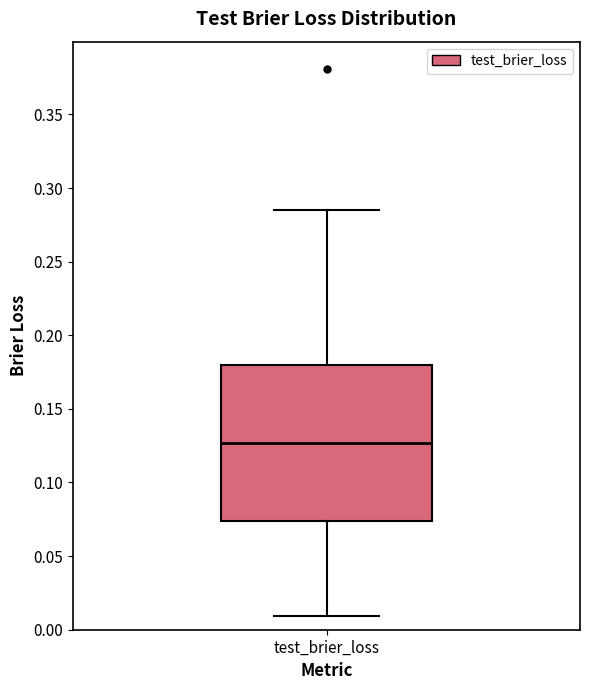

Read this box plot against the y-axis: the position of the median line, the range covered by the box, and the ends of both whiskers. The values are not printed on the chart, so give them approximately, as read against the axis.

median 0.125, box 0.075 to 0.180, whiskers 0.010 to 0.285